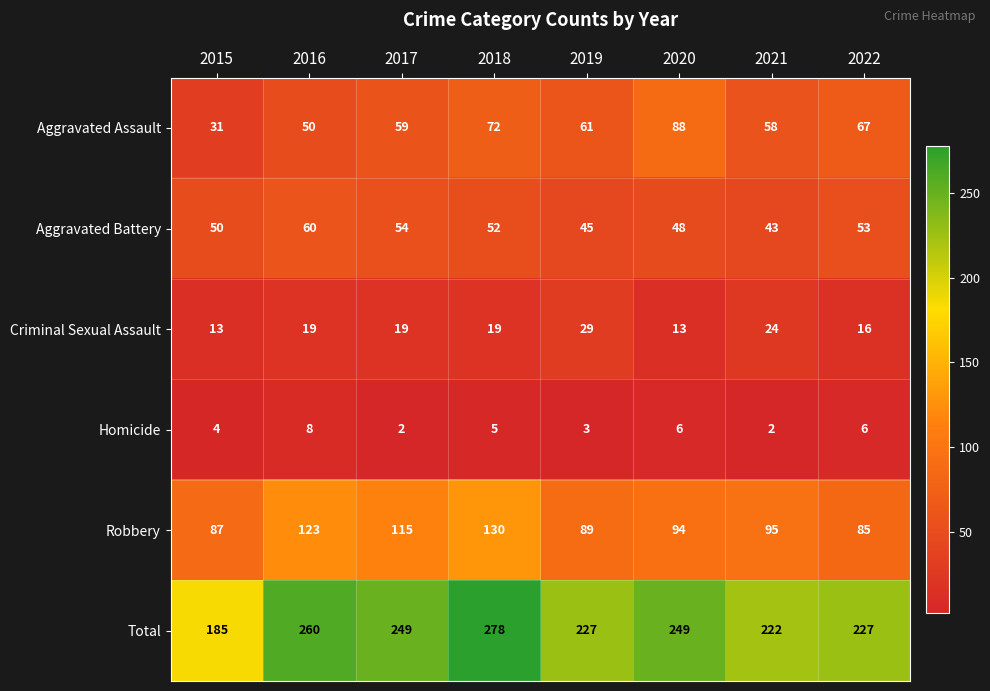

Which series changed the most between 2018 and 2020?

Robbery